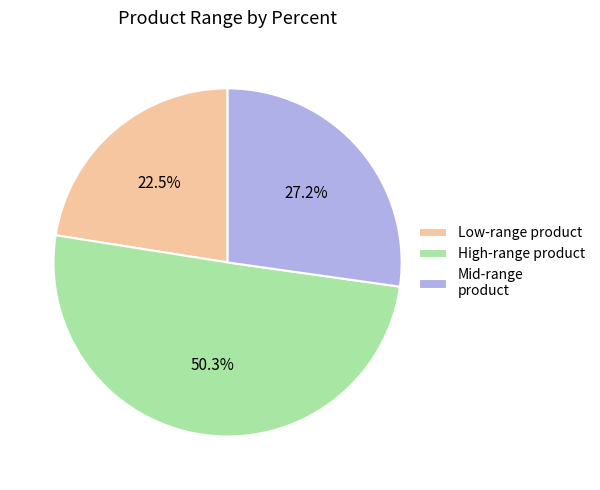

Between Low-range product and Mid-range product, which is larger?

Mid-range product